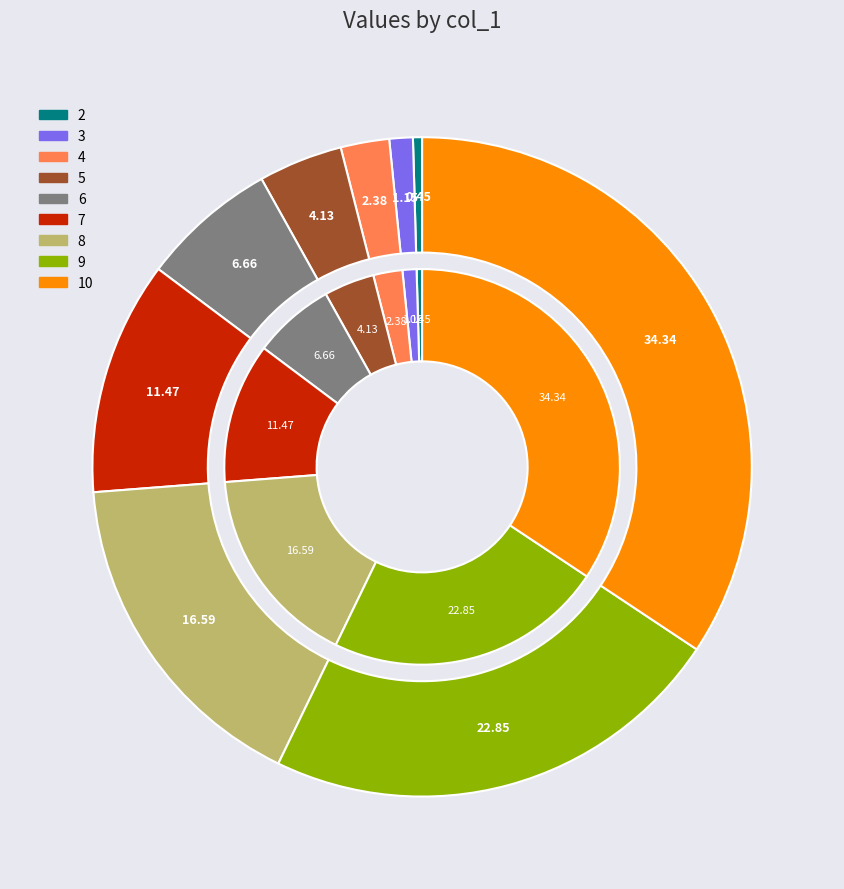

How much of the chart is everything except 2?

99.6%